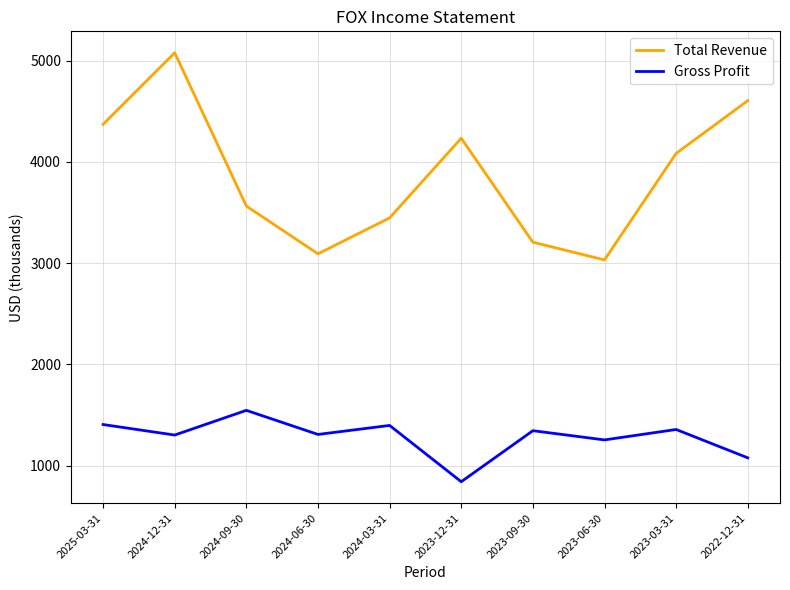

At how many categories does at least one series exceed 2701?

10